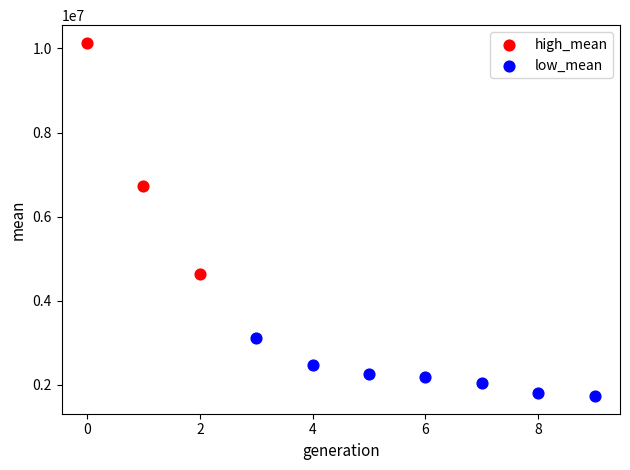

Which series reaches the minimum Y coordinate?

low_mean